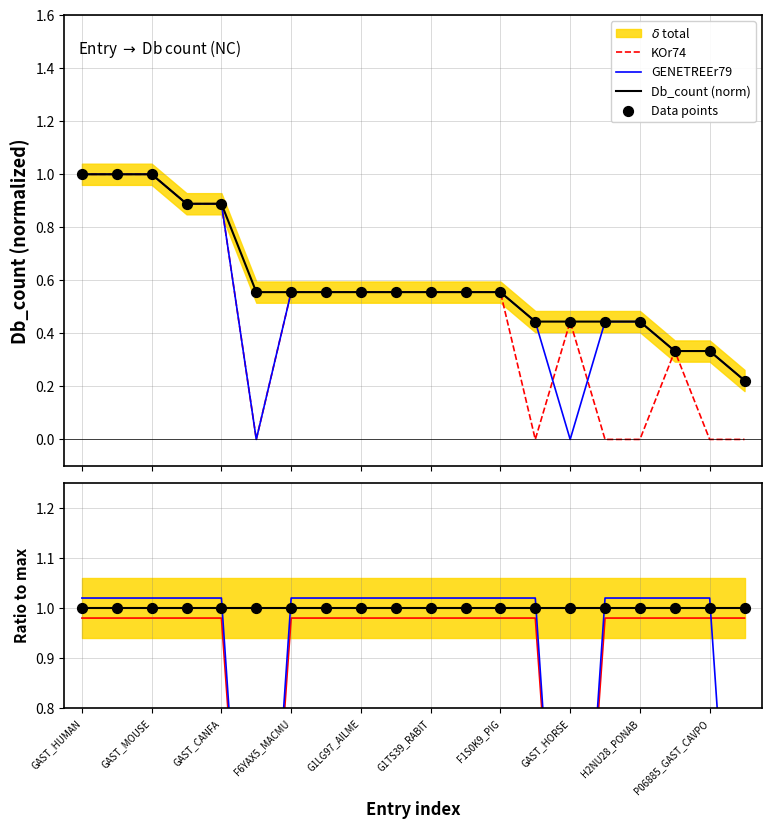

Which series contains the lowest Y value?

GENETREEr79